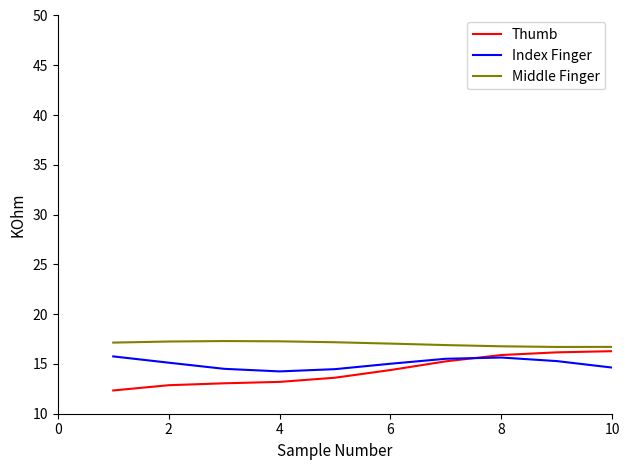

Which series has the largest total across all categories?

Middle Finger